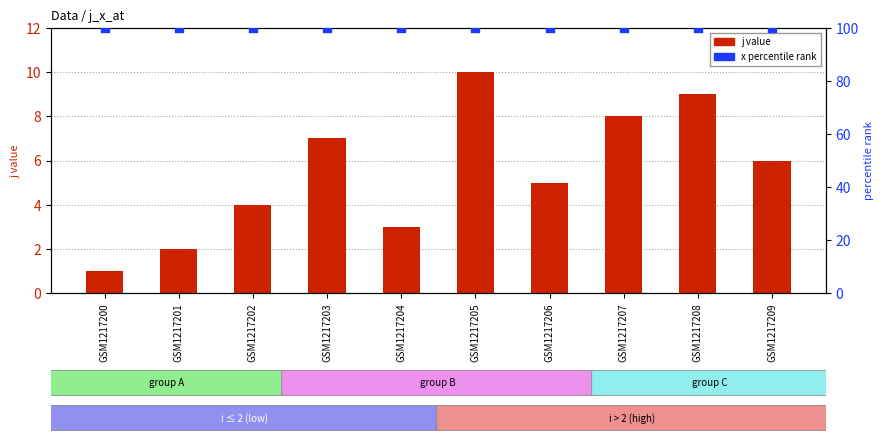

What are all the series names shown in the legend?

j value, x percentile rank